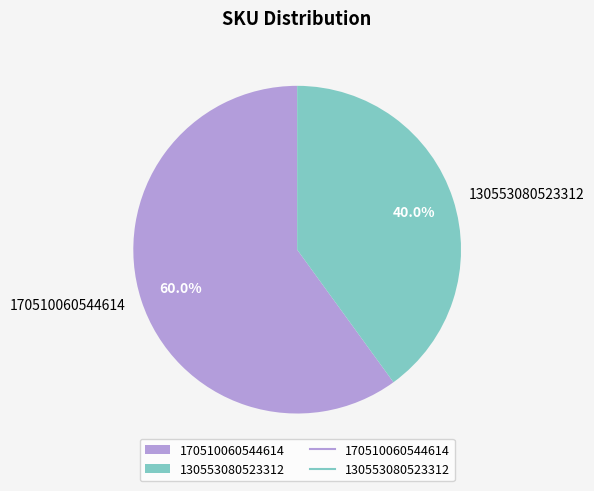

What is the total percentage of 130553080523312 and 170510060544614?

100.0%